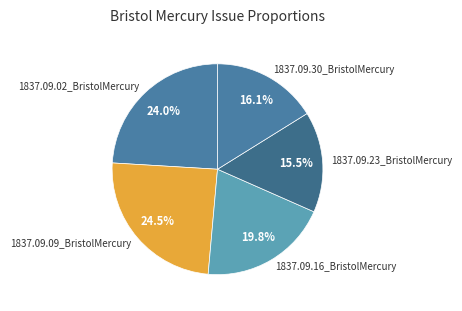

Is there a majority slice in this chart?

No